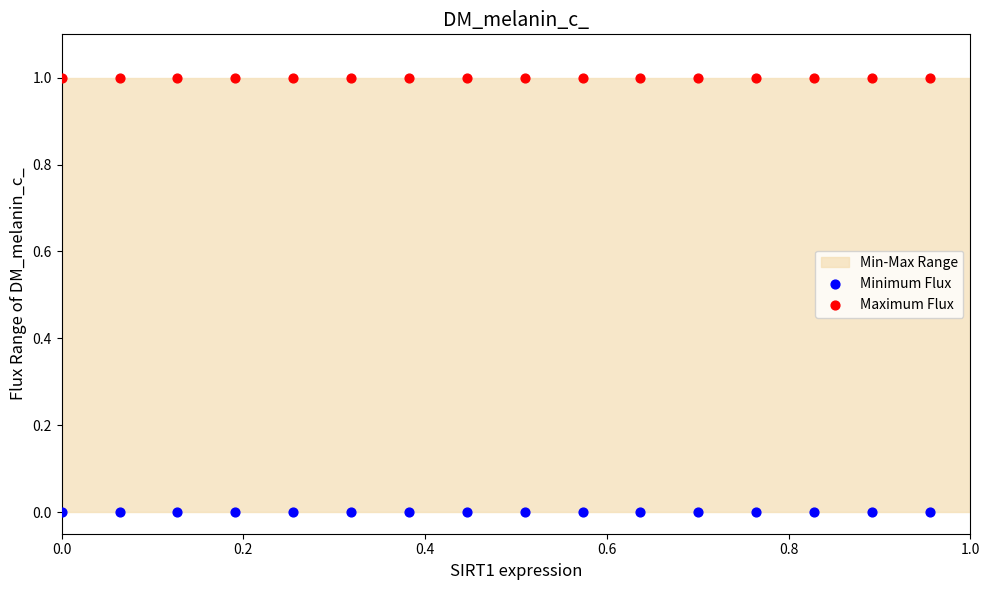

Which series reaches the minimum Y coordinate?

Minimum Flux